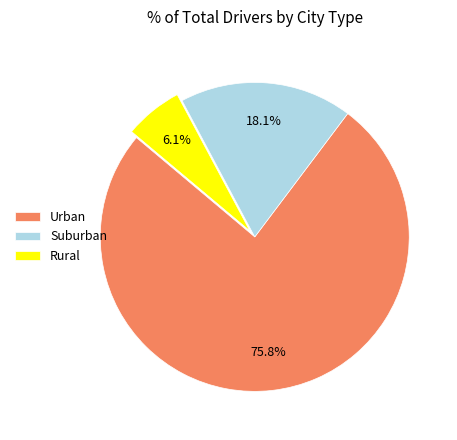

Between Rural and Urban, which is larger?

Urban